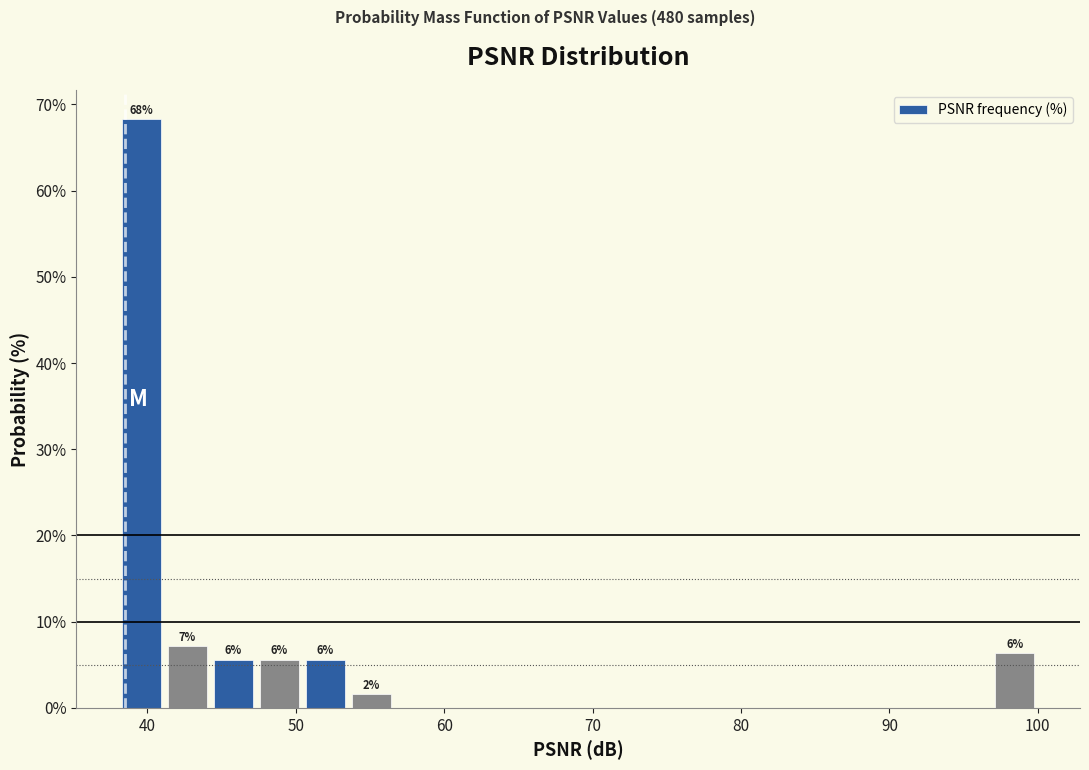

Around what value on the x-axis is the tallest bar? Give the approximate position of its centre, as read against the axis.

40